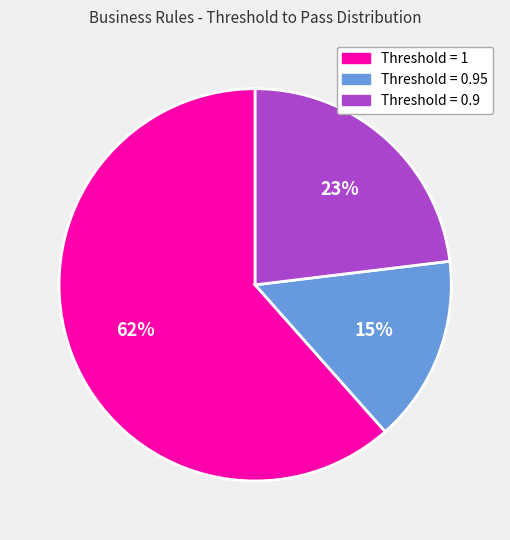

Is there any slice that represents more than half of the pie?

Yes